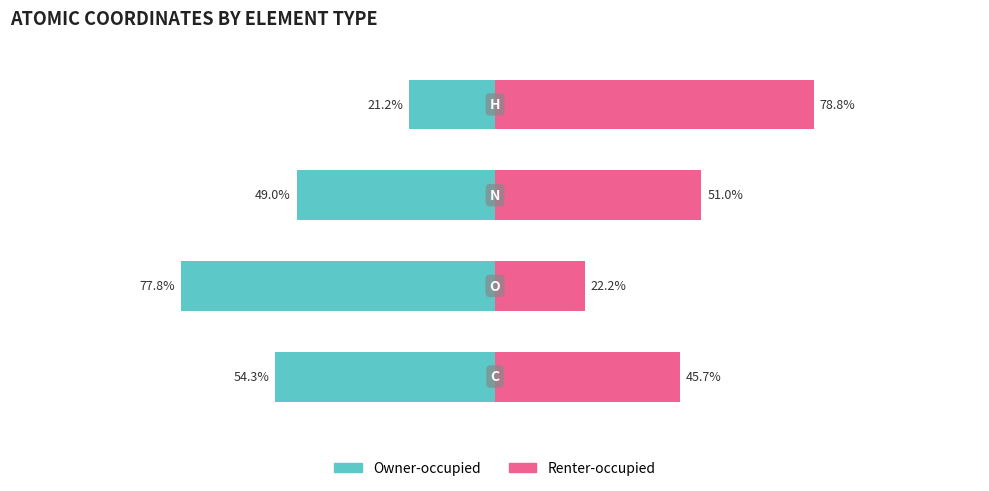

Rank the series at 1 from highest to lowest value.

Renter-occupied, Owner-occupied